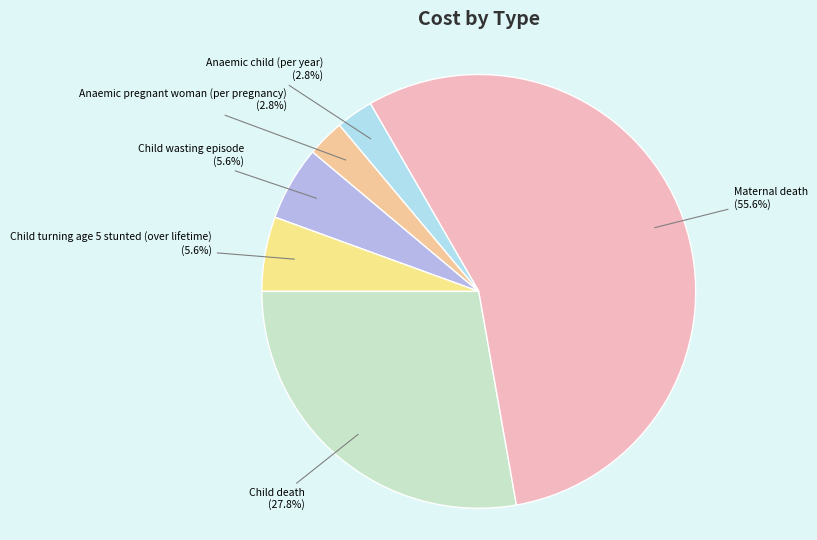

What percentage is NOT represented by Child turning age 5 stunted (over lifetime)?

94.4%